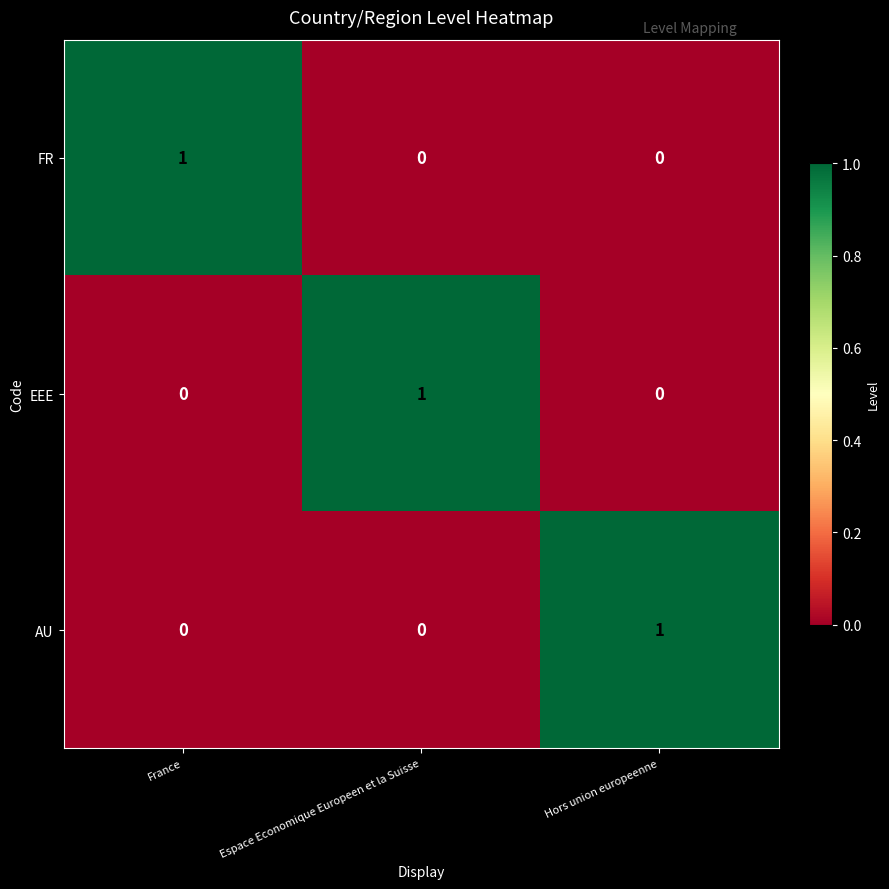

What is the total value across all series at Hors union europeenne?

1